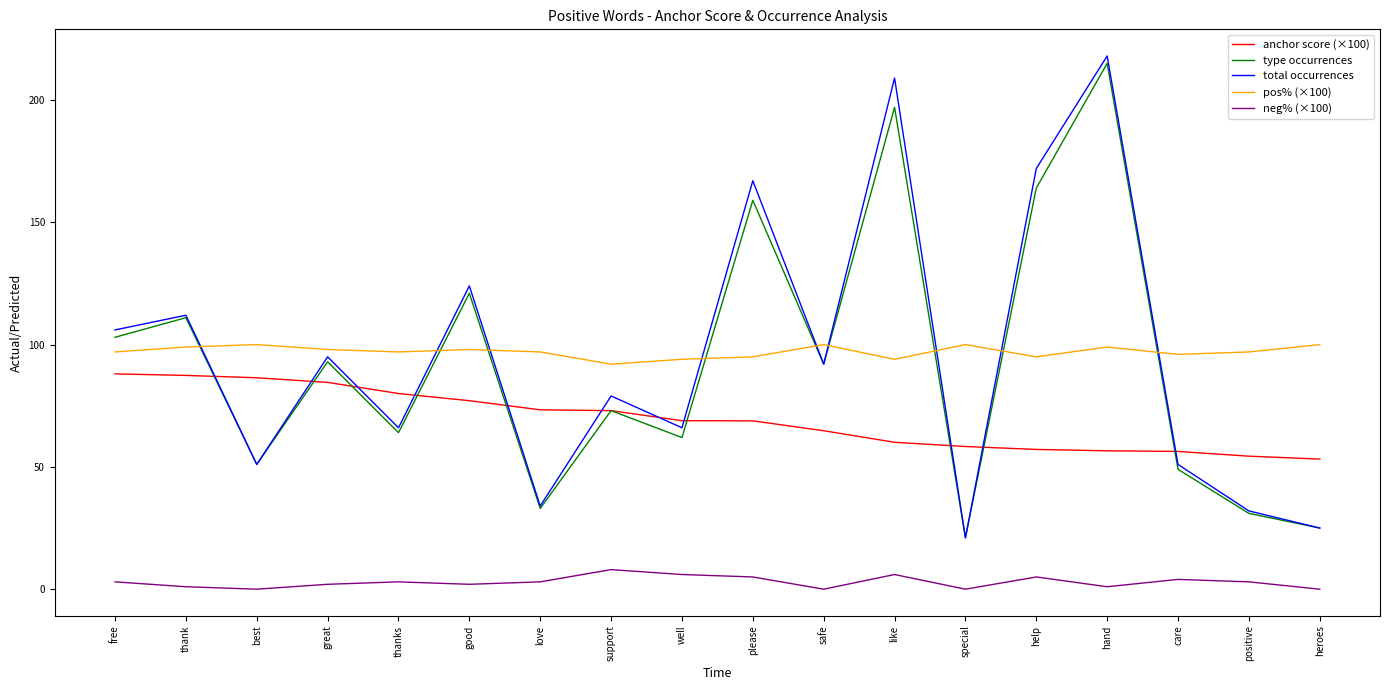

How many intersections are there between pos% (×100) and type occurrences?

9